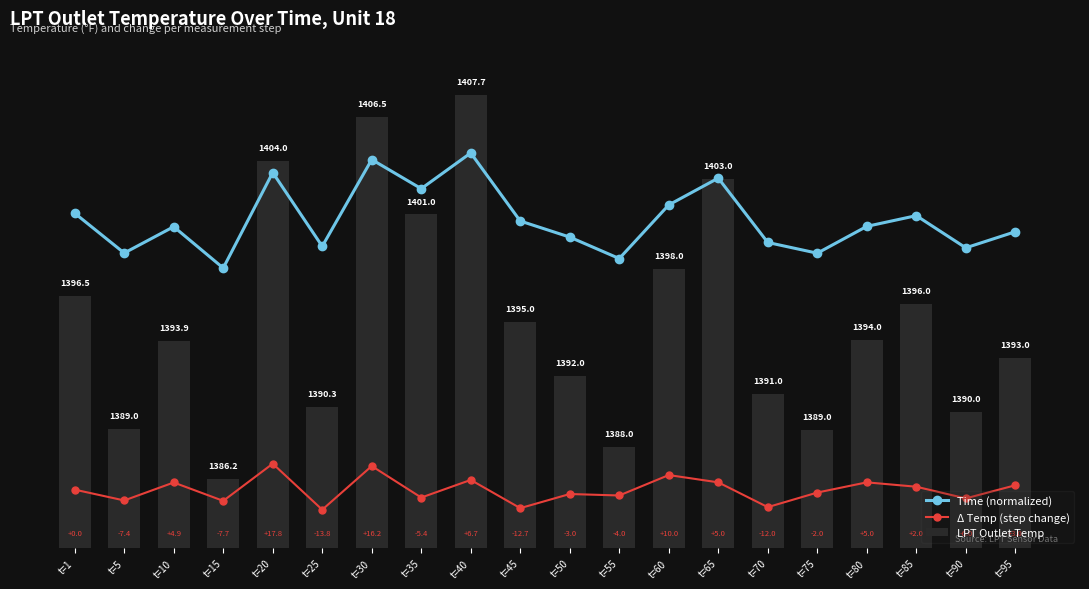

Which category has the highest value in the LPT Outlet Temp series?

t=40